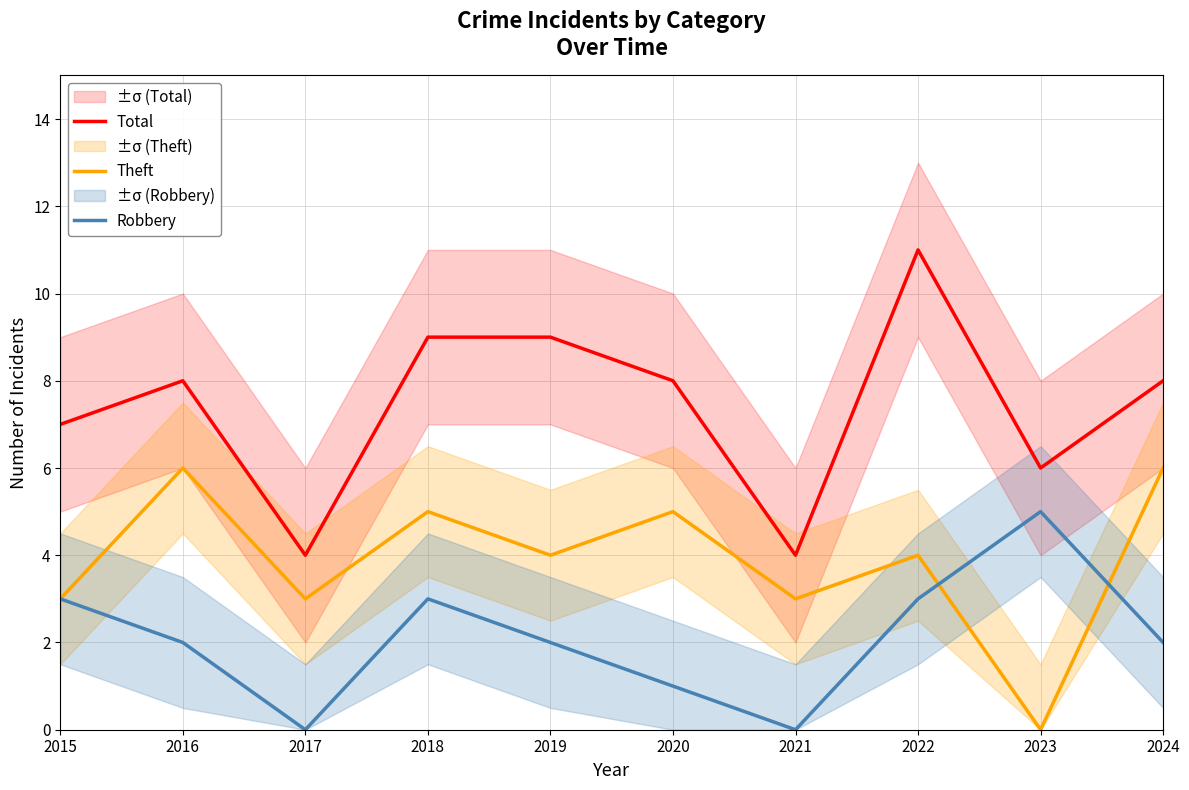

What is the total value across all series at 2016?

16